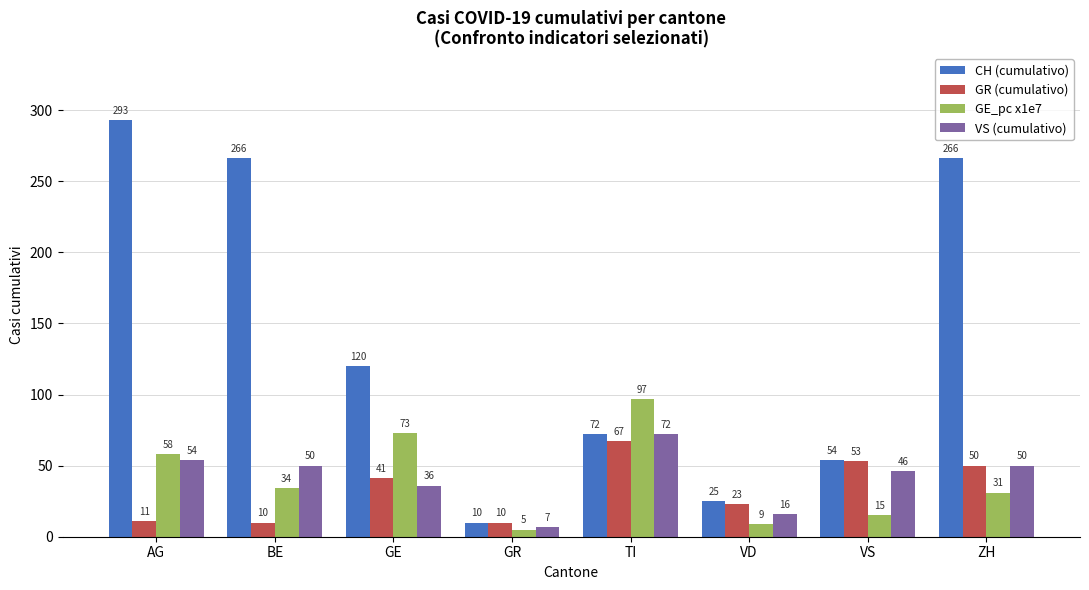

How many groups of bars are there?

8